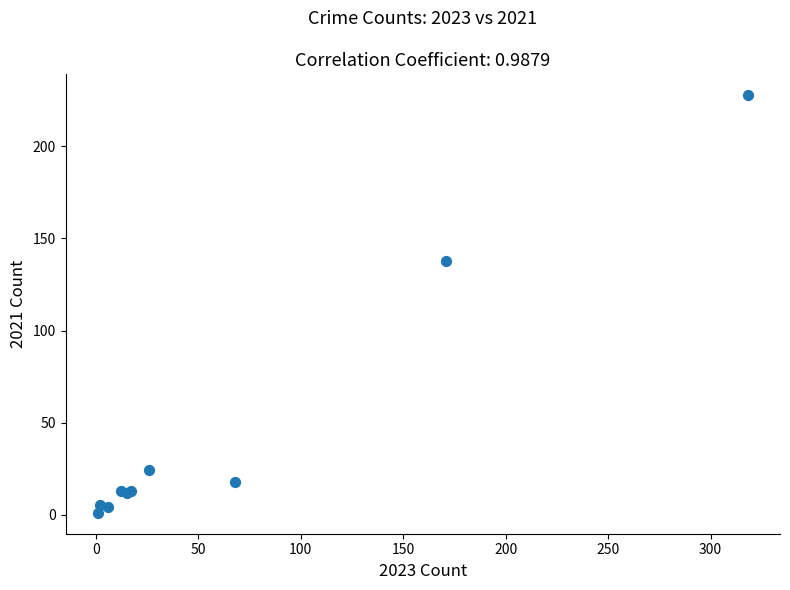

What Y value in the scatter plot is closest to 114?

138